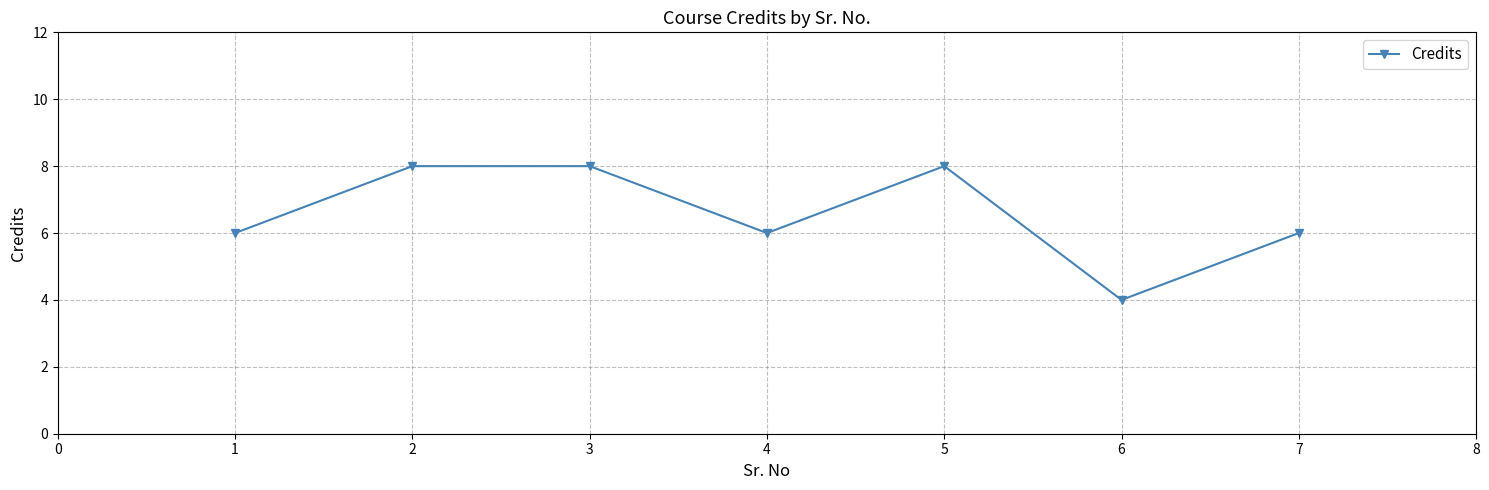

What is the value of the 7th point from the left?

6